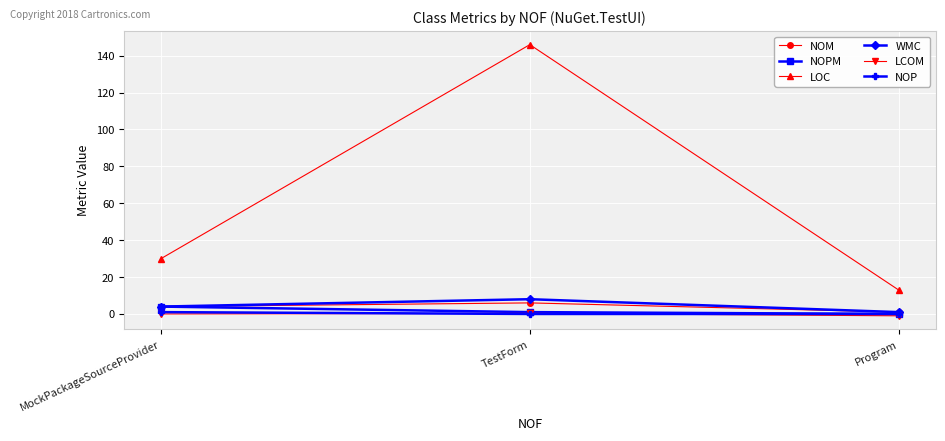

Where is LOC nearest to the value 79?

MockPackageSourceProvider